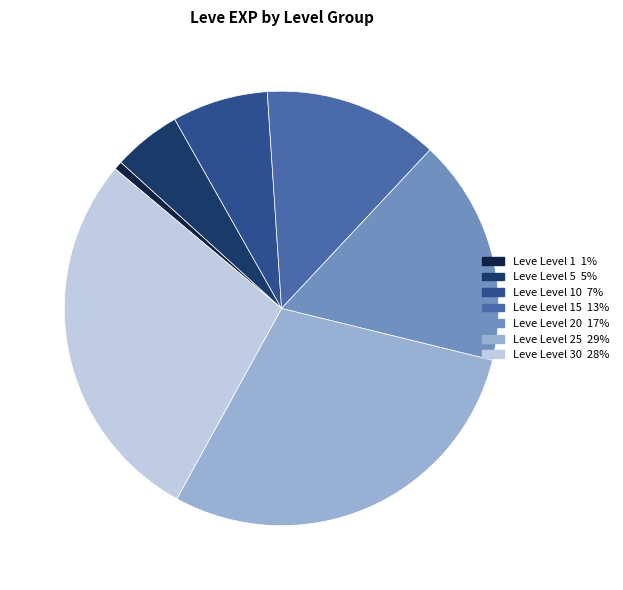

How many segments does this pie chart have?

7